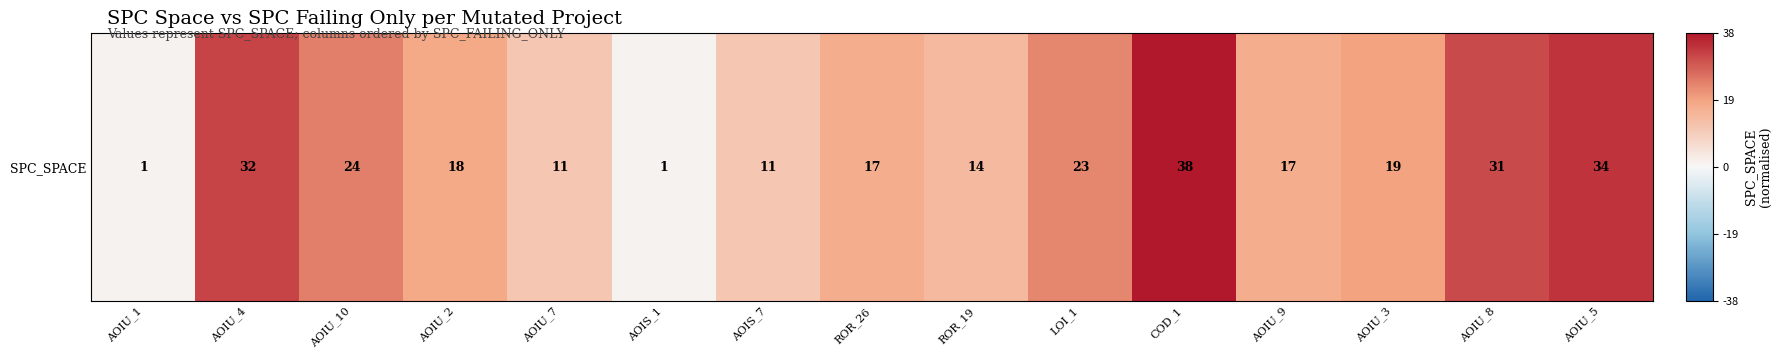

Rank the categories by value from highest to lowest.

COD_1, AOIU_5, AOIU_4, AOIU_8, AOIU_10, LOI_1, AOIU_3, AOIU_2, ROR_26, AOIU_9, ROR_19, AOIU_7, AOIS_7, AOIU_1, AOIS_1